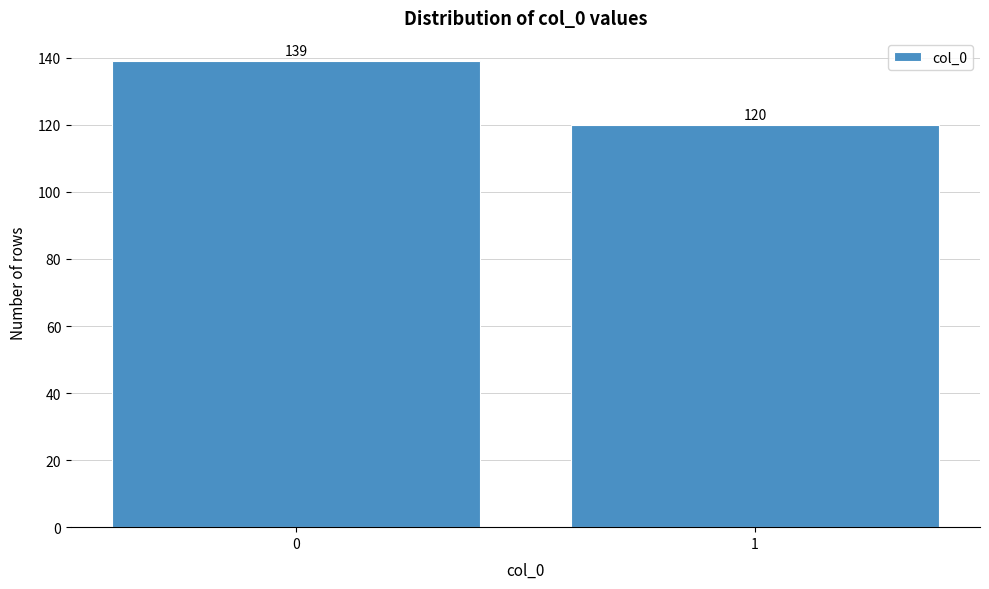

Reading left to right, list all the values displayed in this chart.

0=139	1=120